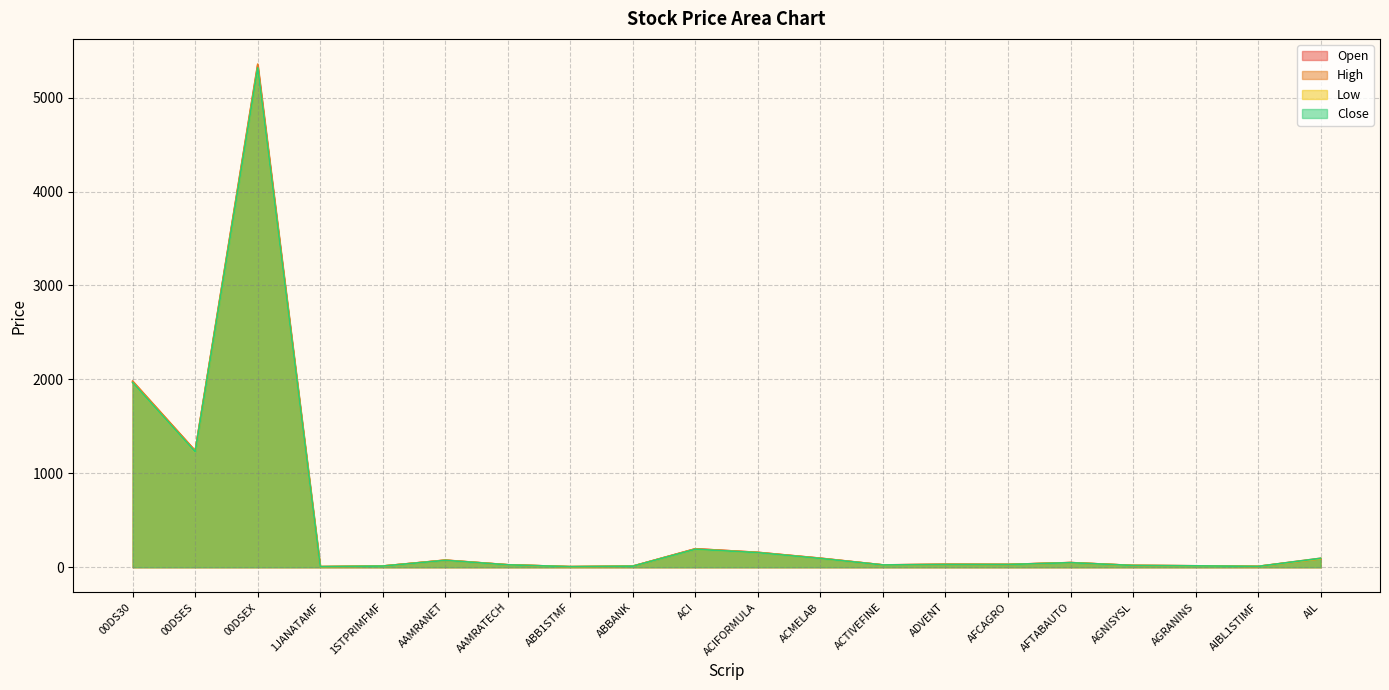

At which category does Open reach its first local valley?

00DSES